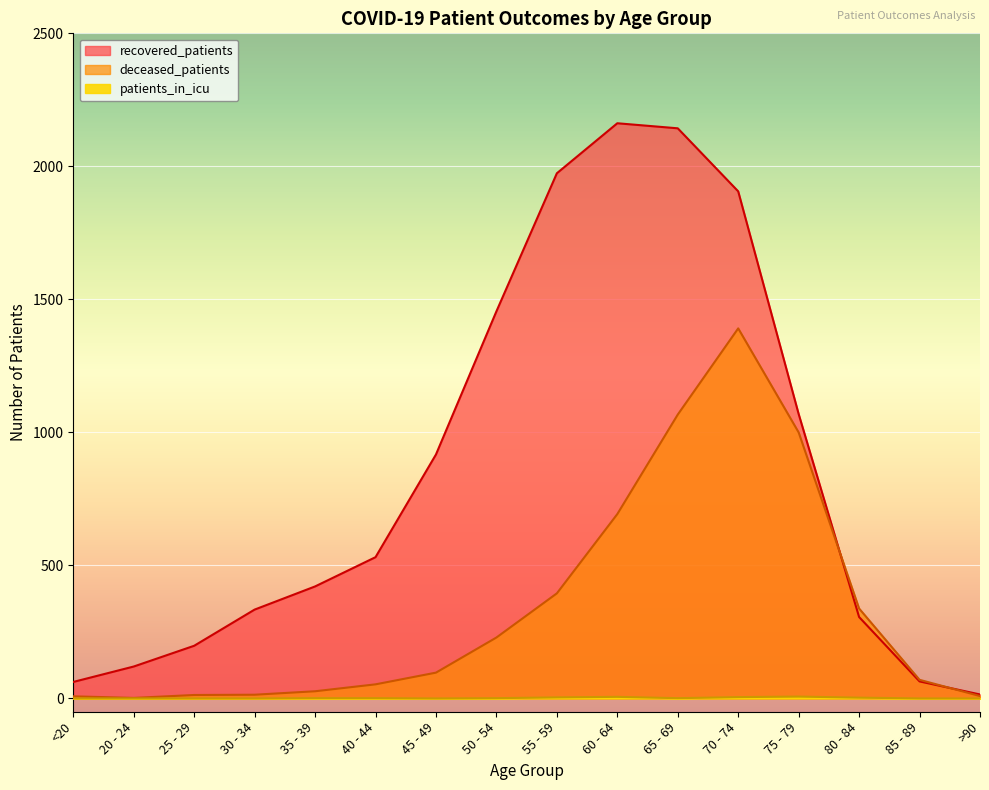

At which category is the sum across all series the highest?

70 - 74